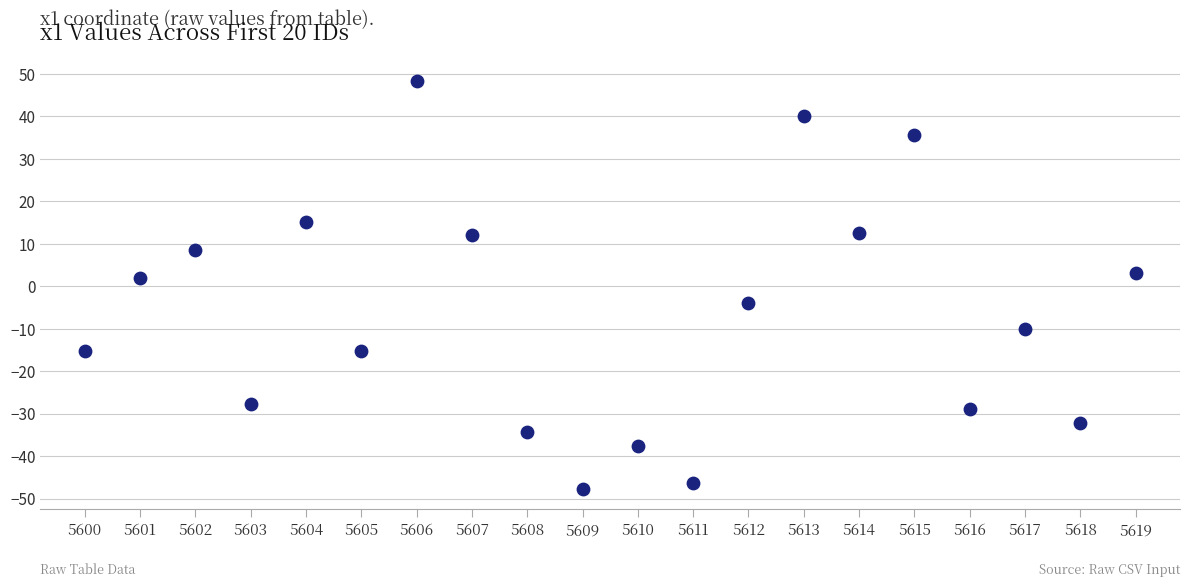

What is the range of Y values (max minus min)?

96.1